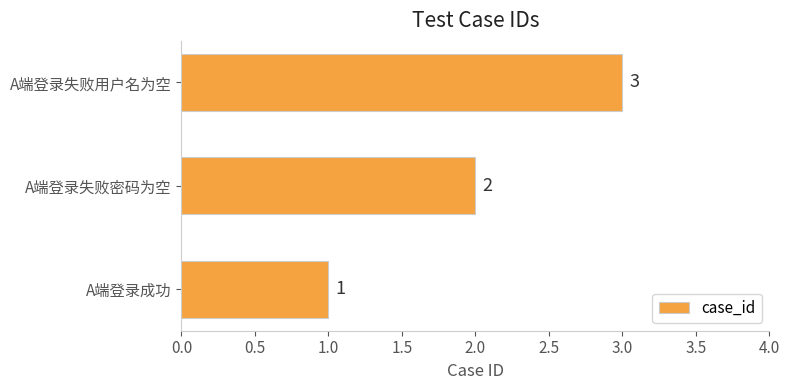

How many values are between 1 and 3?

3